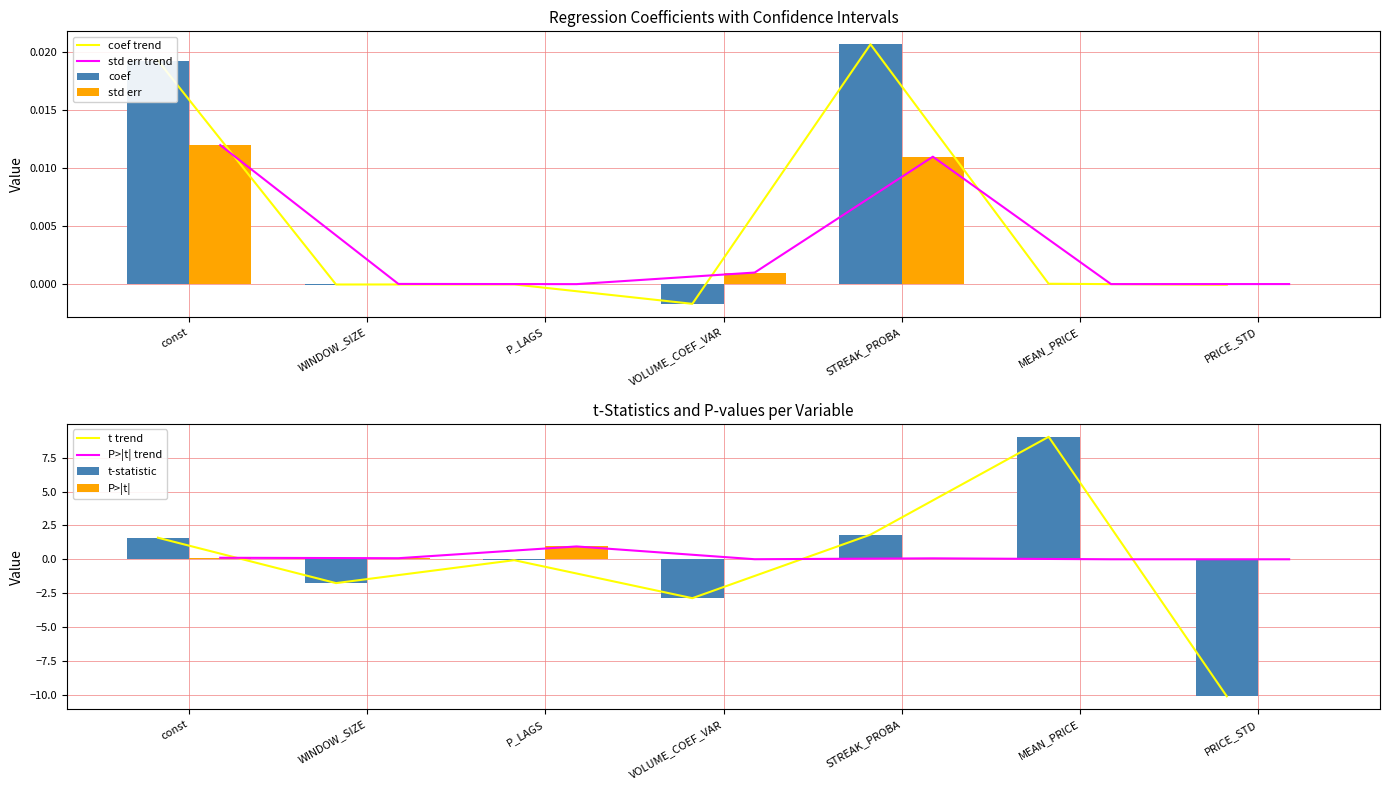

How many positive values does the std err series have?

6